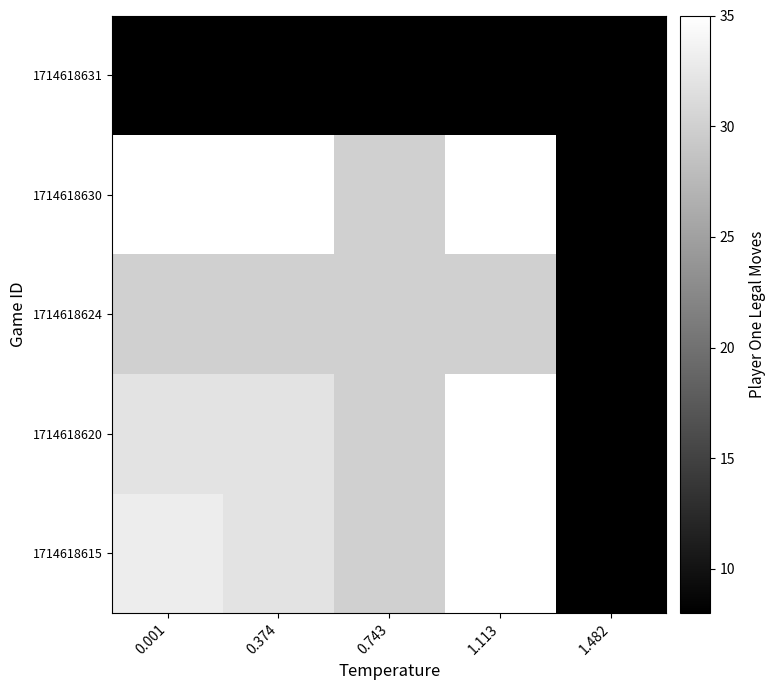

Reading left to right, extract all data points from this chart.

1714618615: 0.001=33	0.374=32	0.743=30	1.113=35	1.482=8
1714618620: 0.001=32	0.374=32	0.743=30	1.113=35	1.482=8
1714618624: 0.001=30	0.374=30	0.743=30	1.113=30	1.482=8
1714618630: 0.001=35	0.374=35	0.743=30	1.113=35	1.482=8
1714618631: 0.001=8	0.374=8	0.743=8	1.113=8	1.482=8